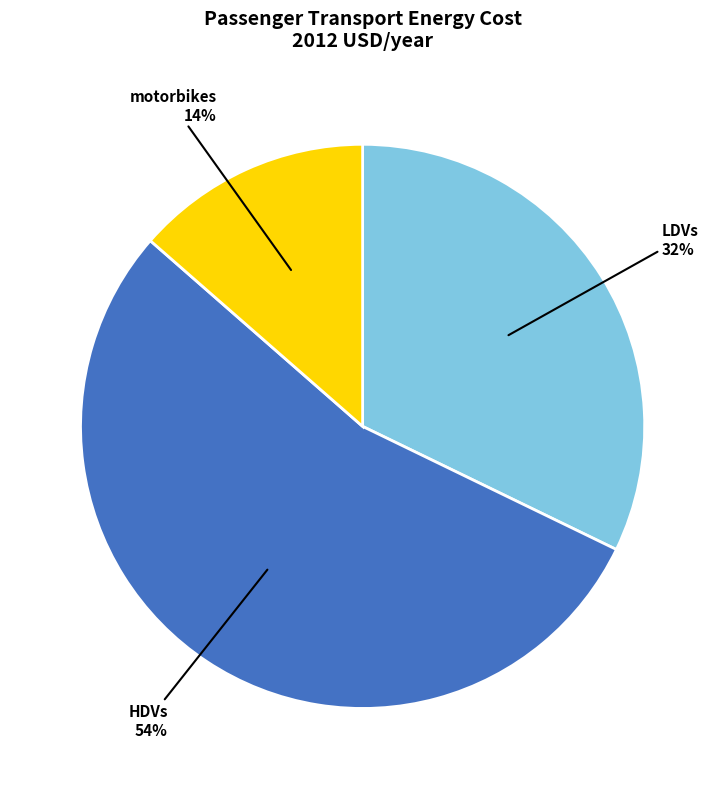

To the nearest percent, what is the combined percentage of LDVs and HDVs?

86%